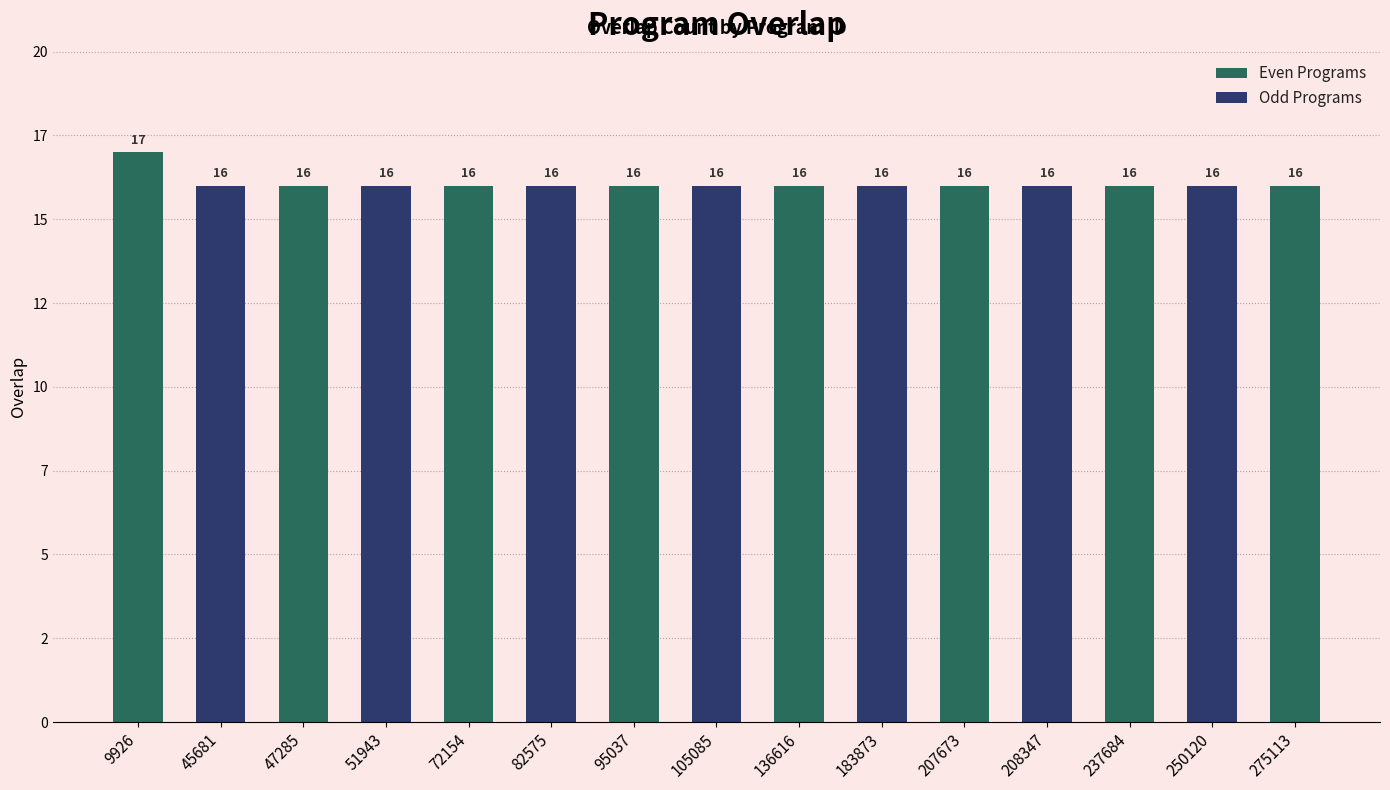

How many values exceed 16?

1